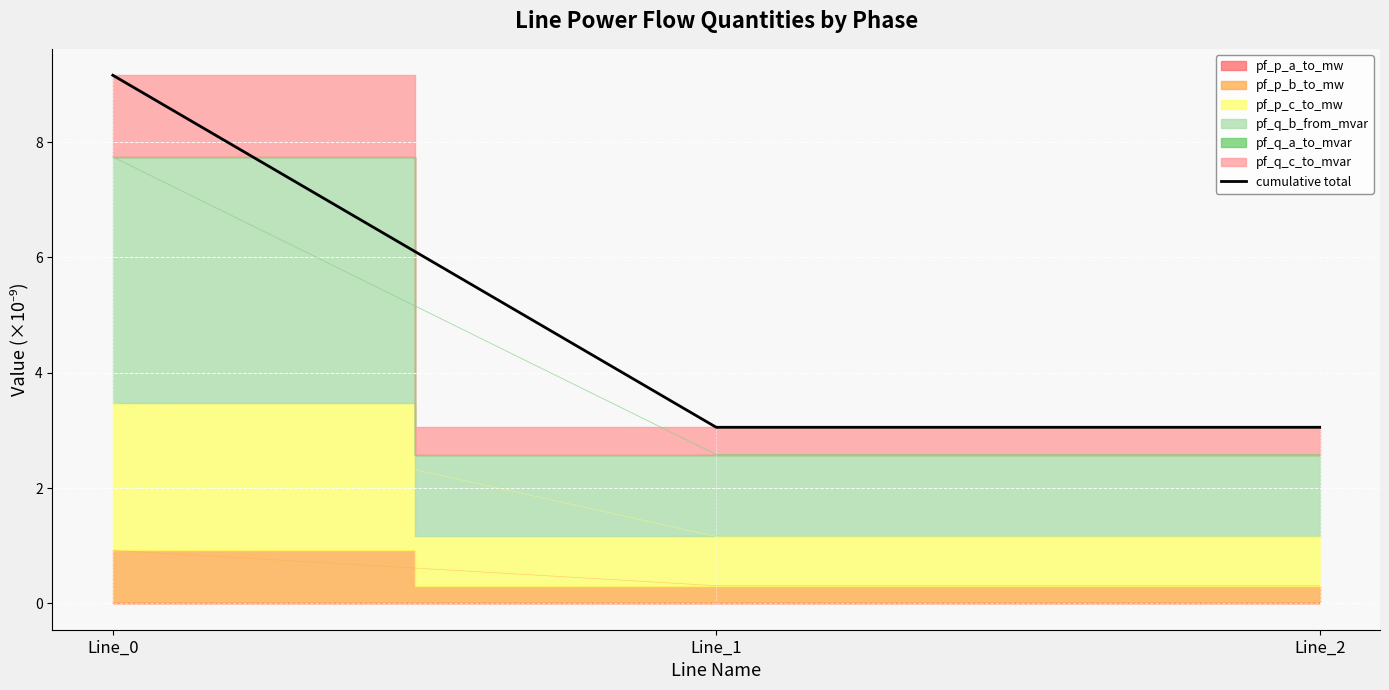

What is the average value?

5.1